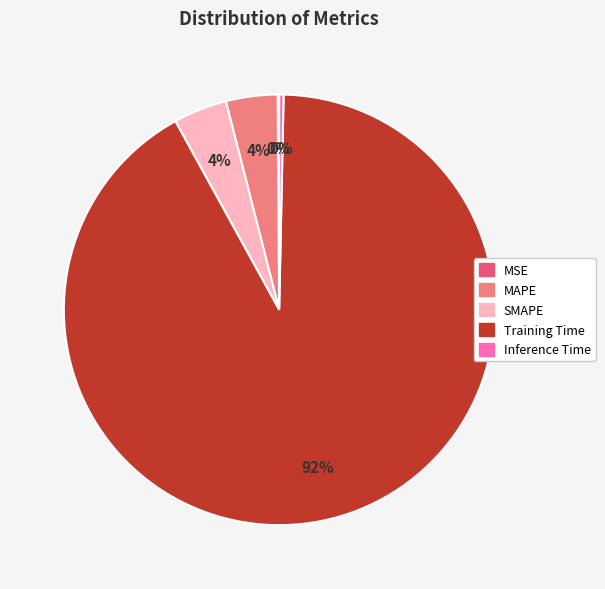

Is the sum of Inference Time and SMAPE greater than half?

No